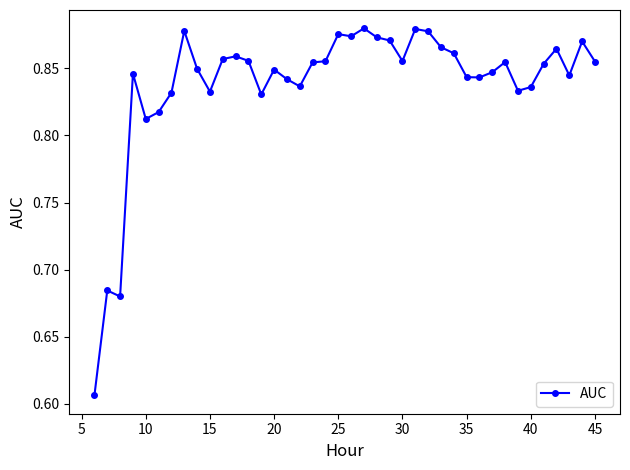

True or false: the data has more than 0 interior local peaks.

True